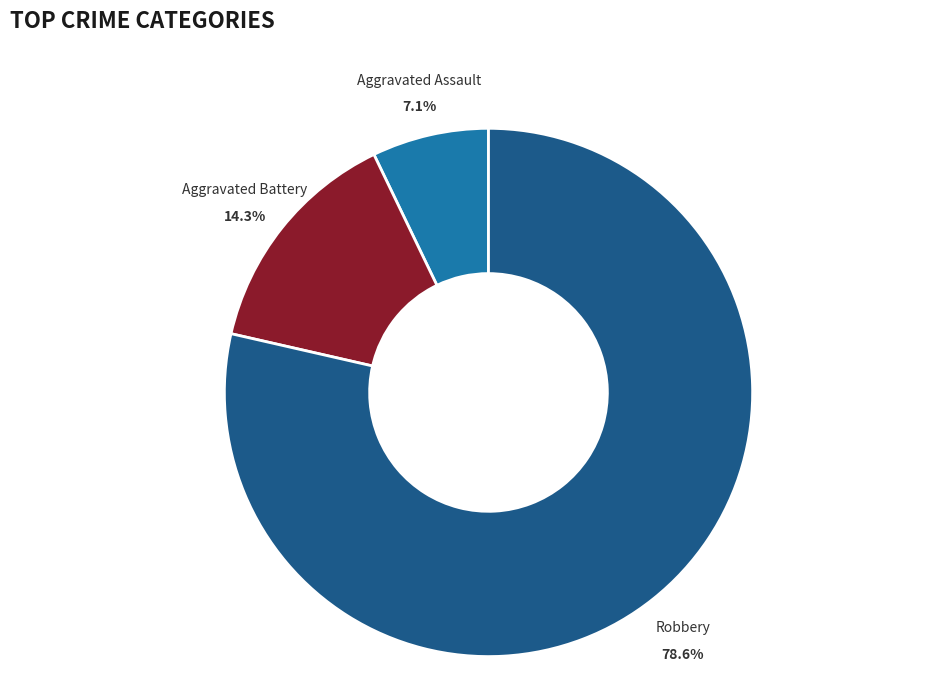

Which category has the smallest portion of the pie?

Aggravated Assault